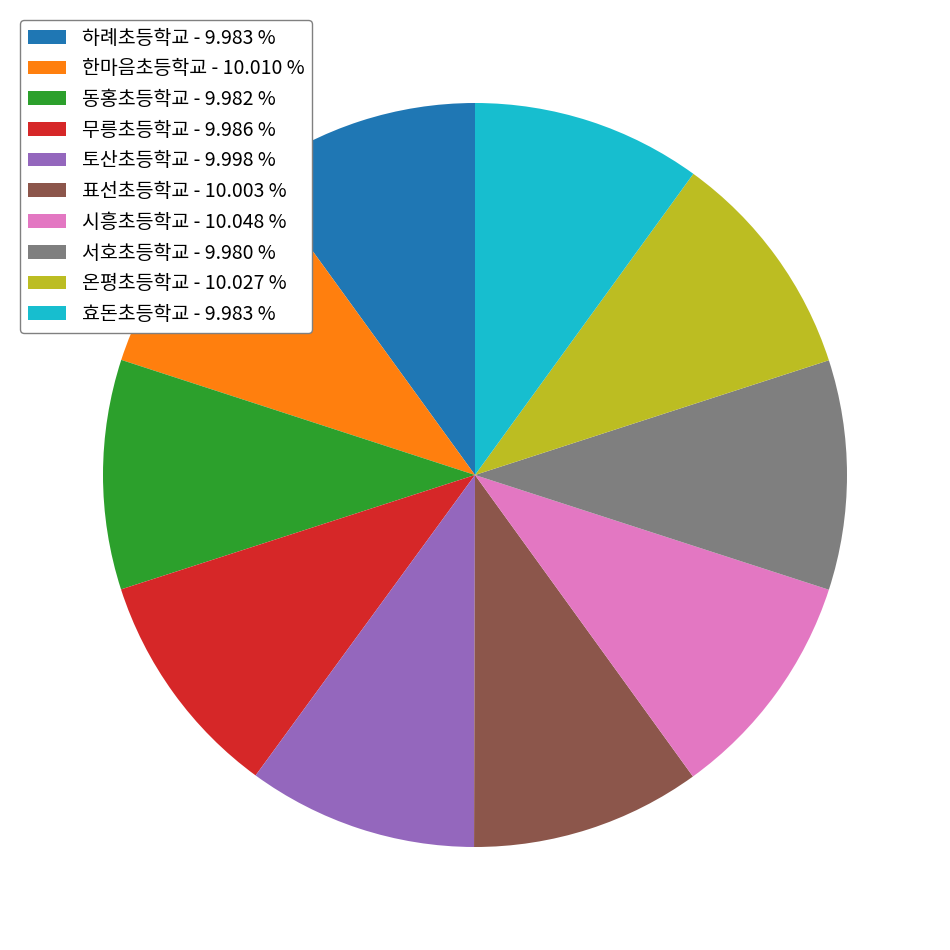

How many segments does this pie chart have?

10